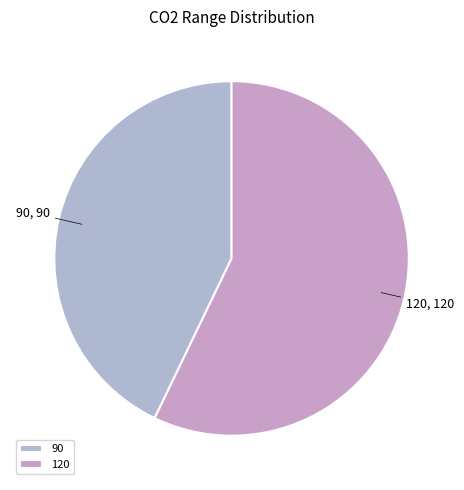

Approximately how many times larger is the value at 120 compared to 90?

1.3